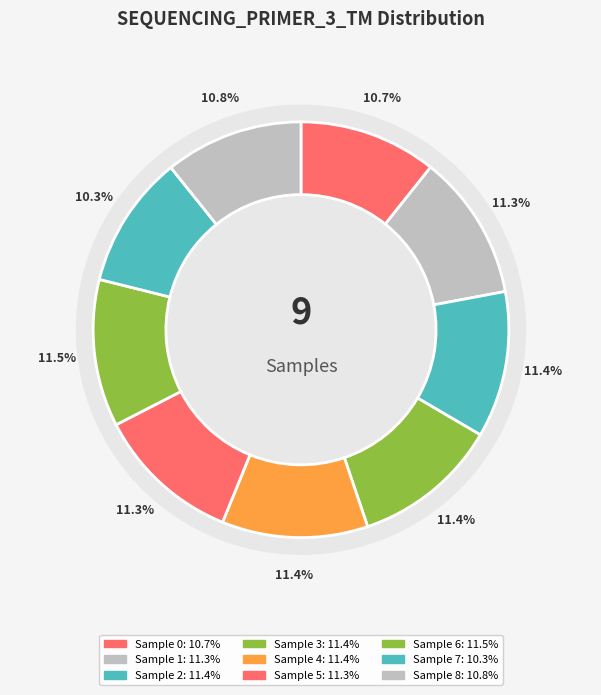

To the nearest percent, what is the difference between the 6 and 0 slice percentages?

1%